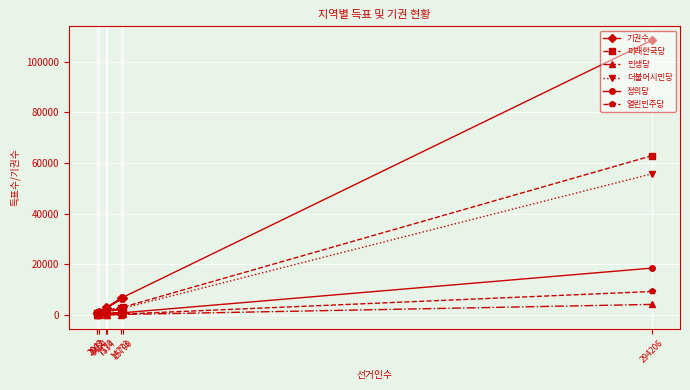

How many lines are shown in the chart?

6